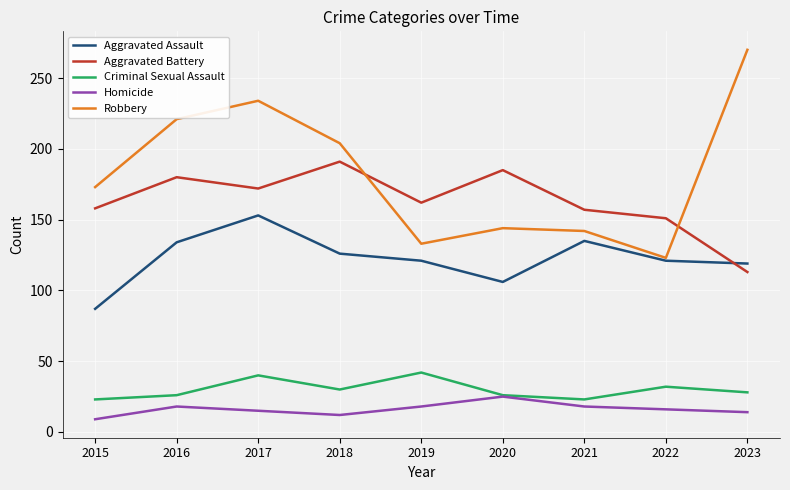

Where does the Criminal Sexual Assault series first go above 28?

2017